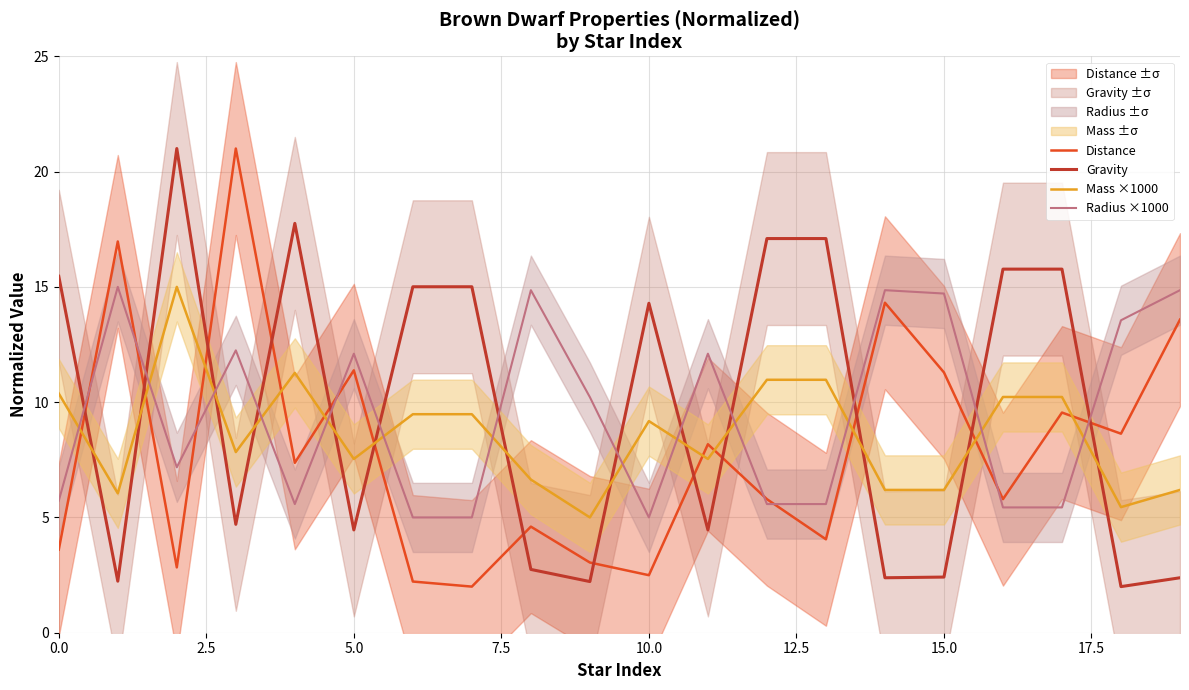

What is the highest value of the Distance series?

21.0